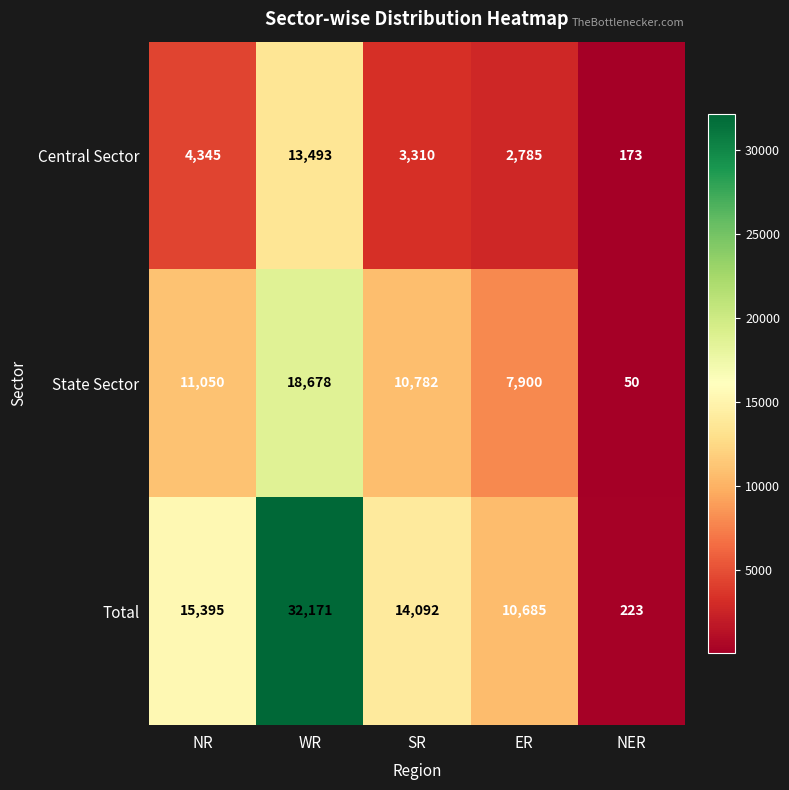

List the series in order of their overall mean, highest first.

Total, State Sector, Central Sector